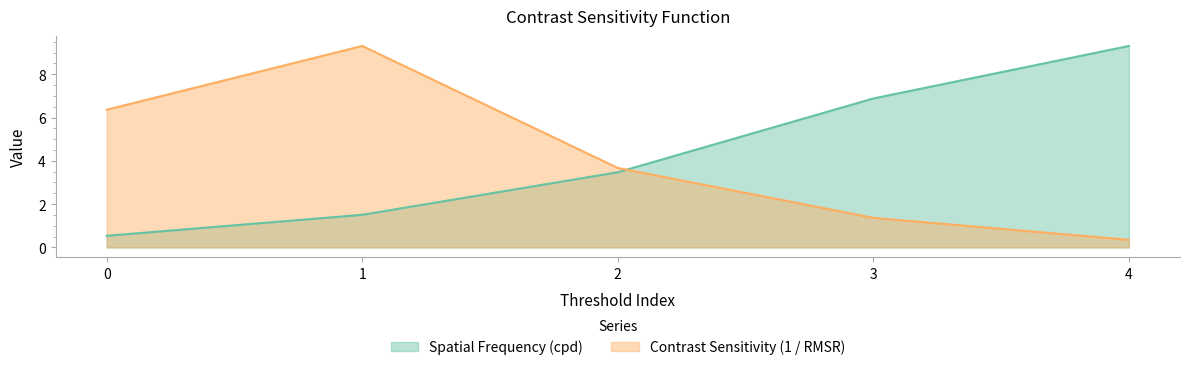

What is the sum of all Contrast Sensitivity (1 / RMSR) values?

21.1